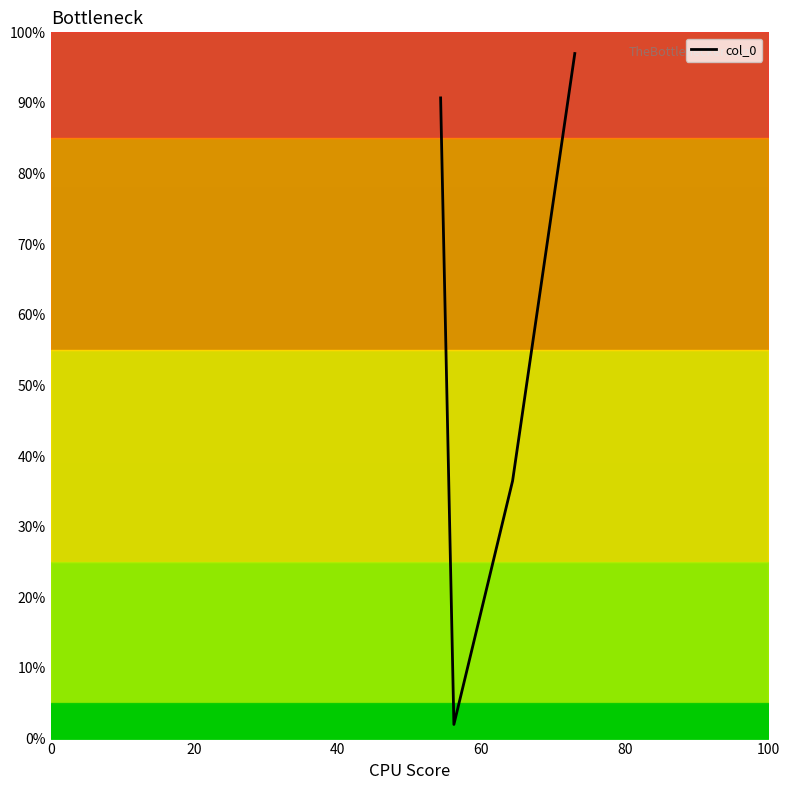

Reading left to right, transcribe all the data shown in this chart.

90.7	2.0	36.5	97.0